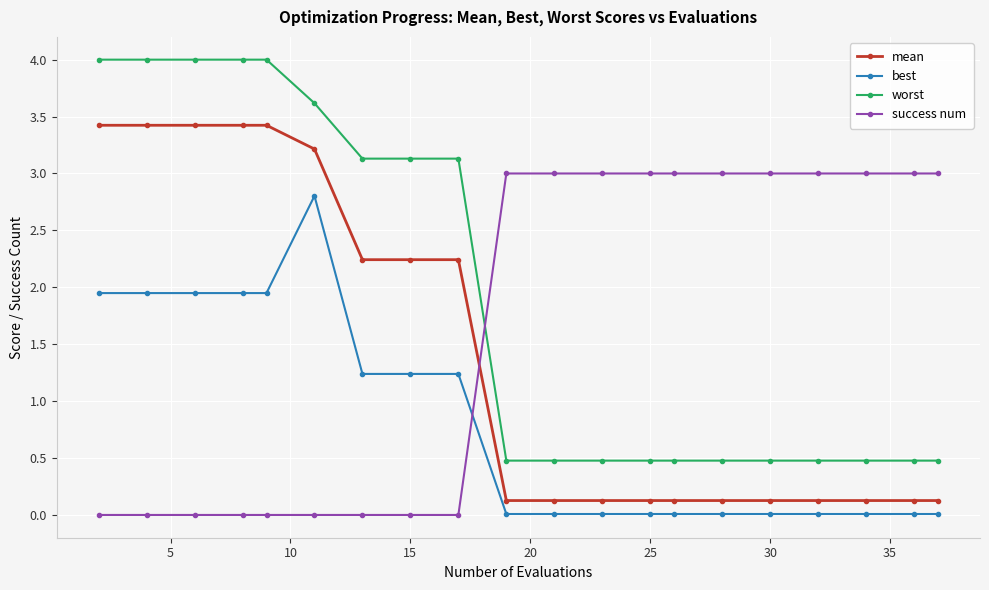

True or false: worst and best cross at least once.

False